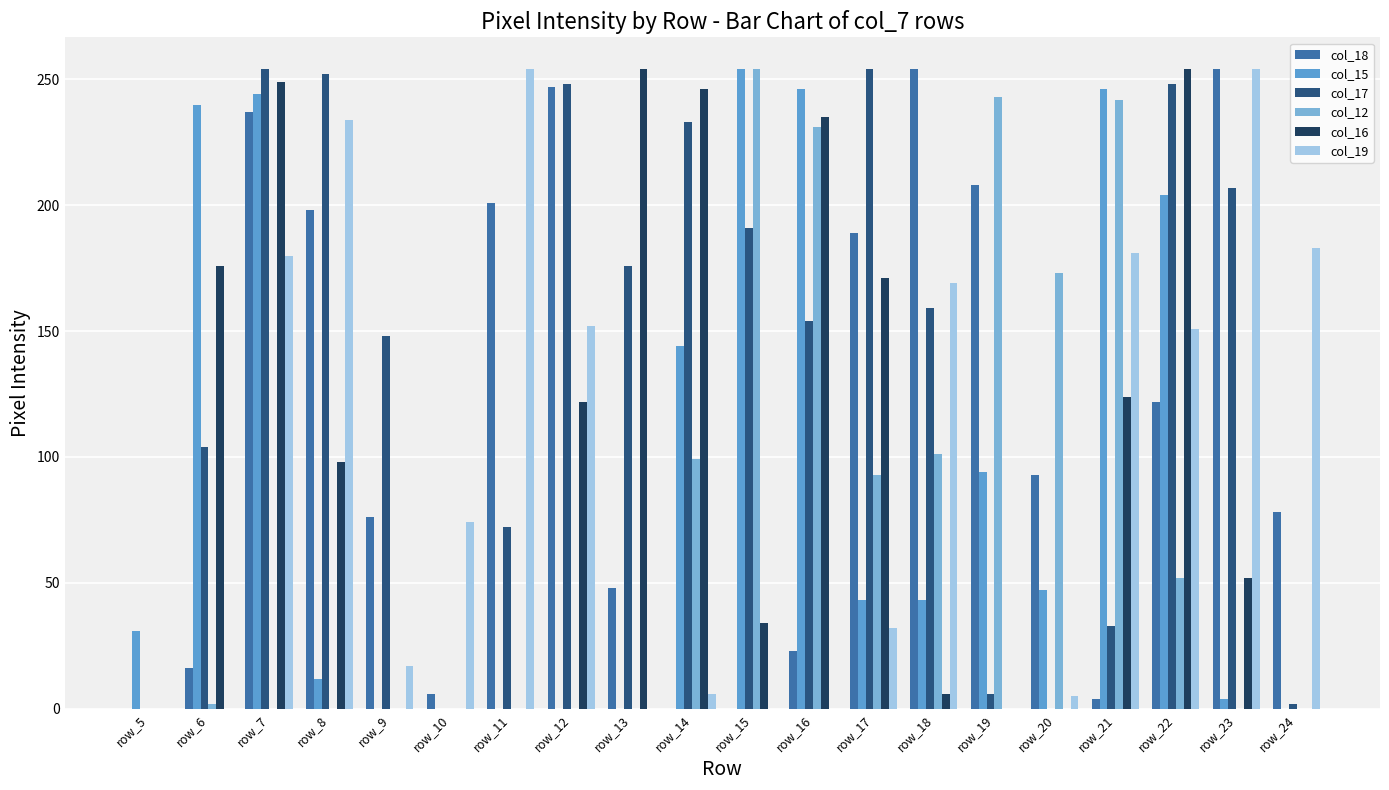

Which category has the lowest value in the col_18 series?

row_5